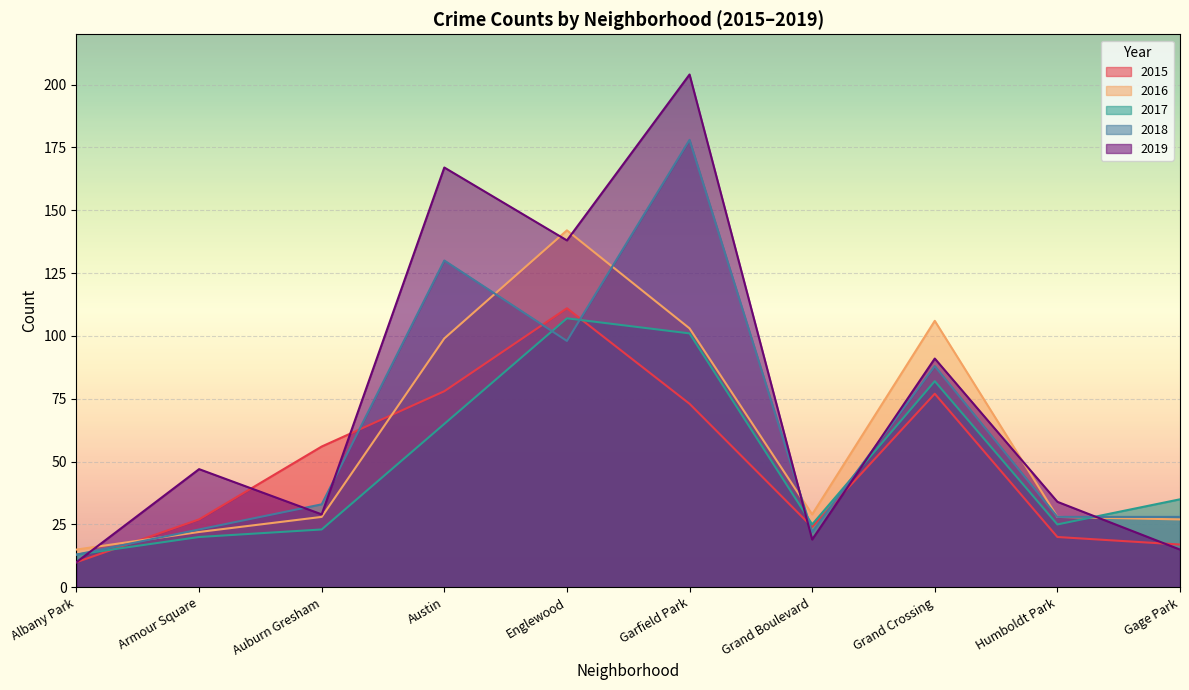

Between Albany Park and Garfield Park, which is larger?

Garfield Park